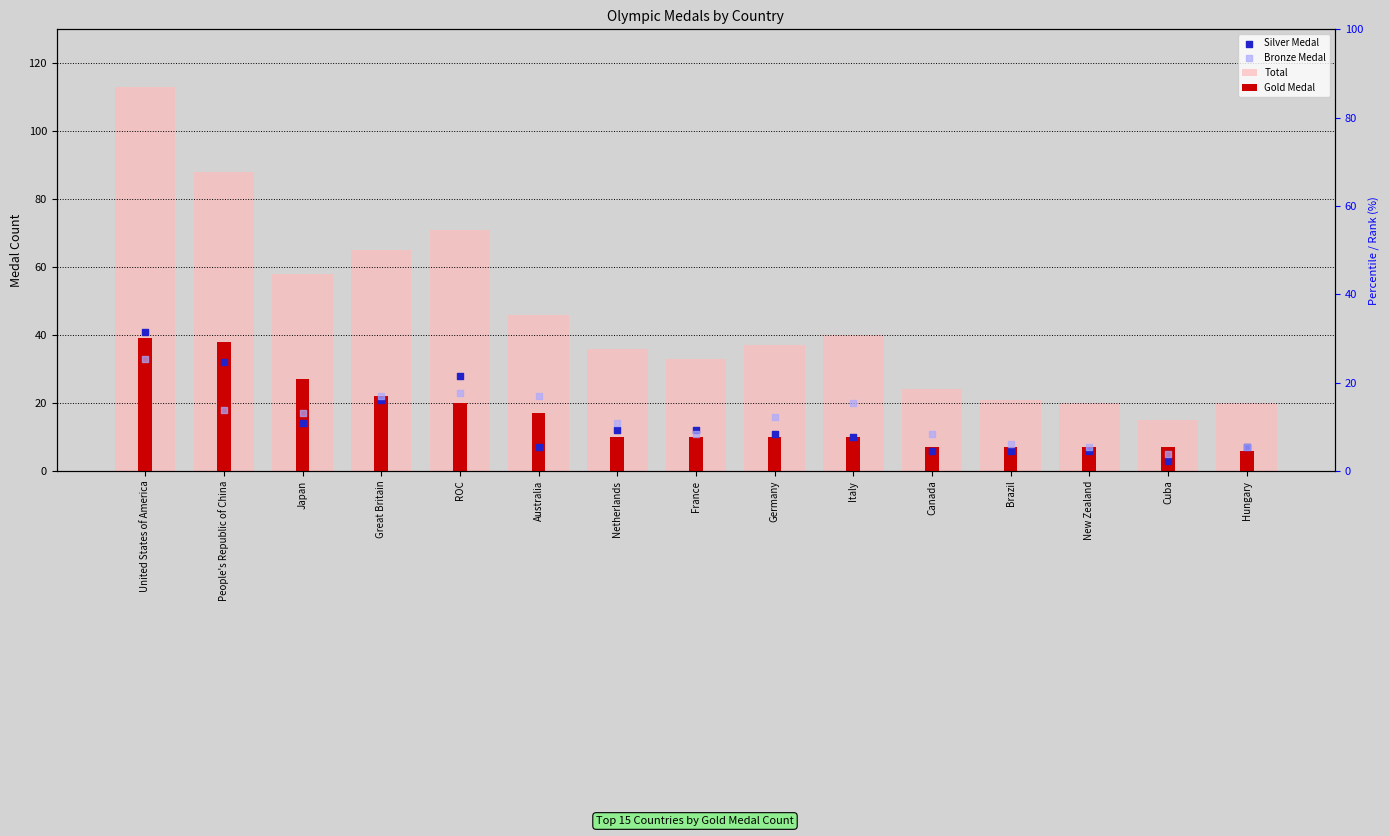

Which series has the largest total across all categories?

Total